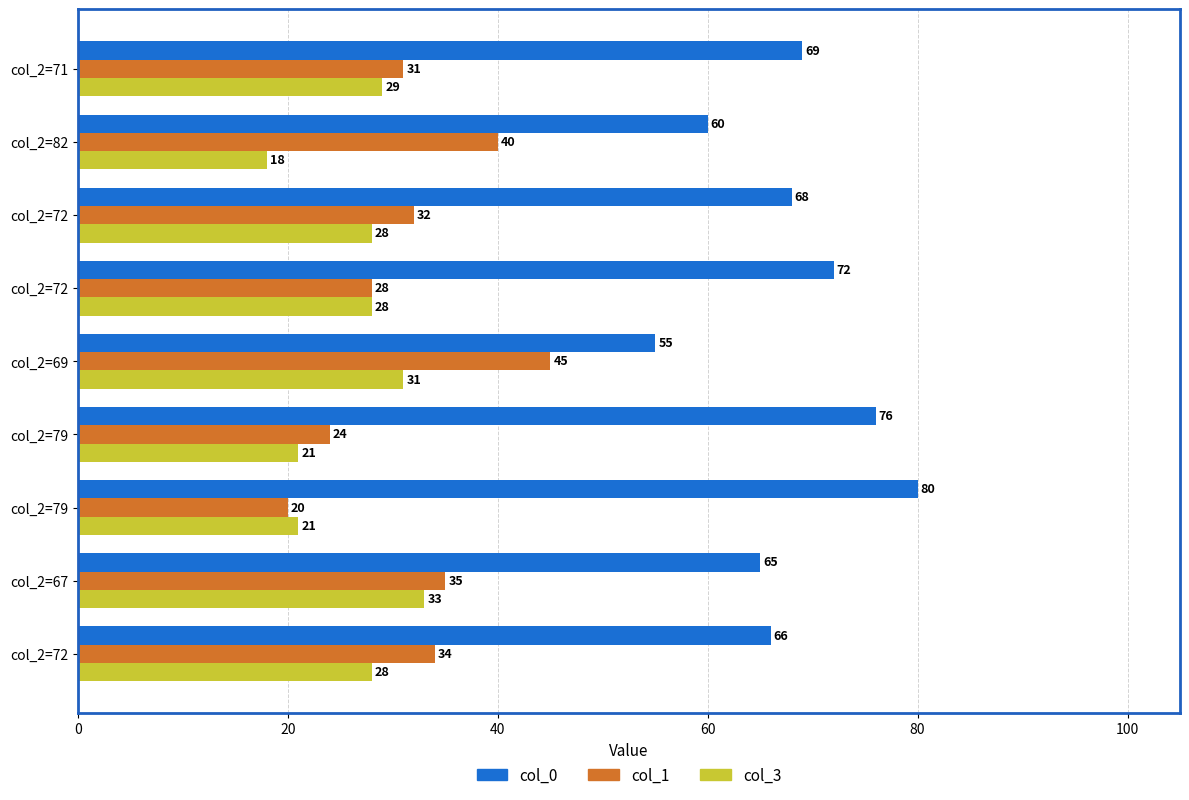

At how many categories does at least one series exceed 19?

9